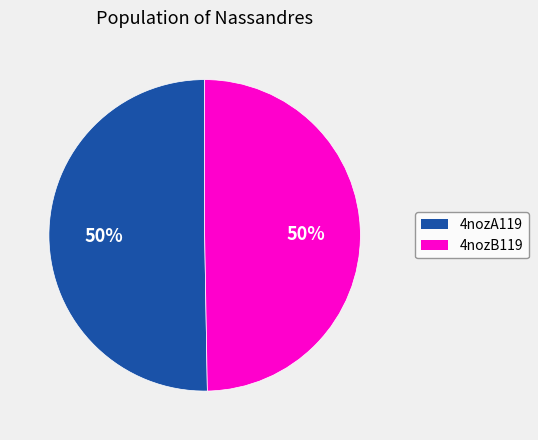

Count the number of slices in the pie.

2